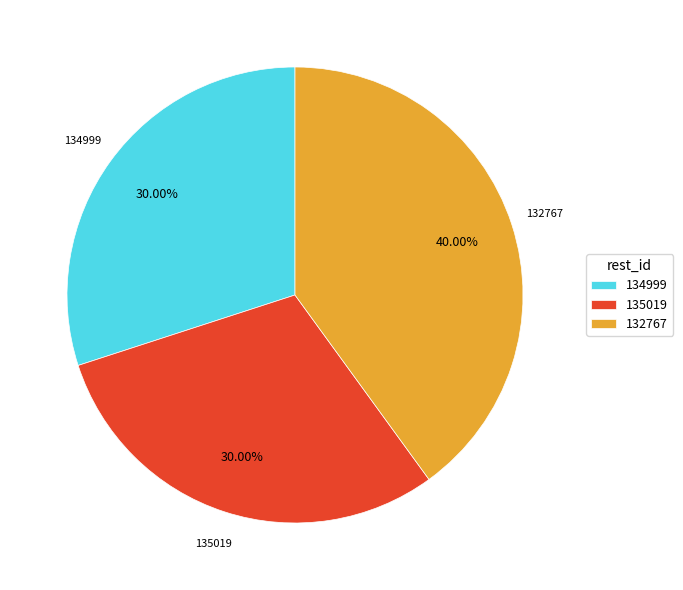

Between 134999 and 132767, which is larger?

132767